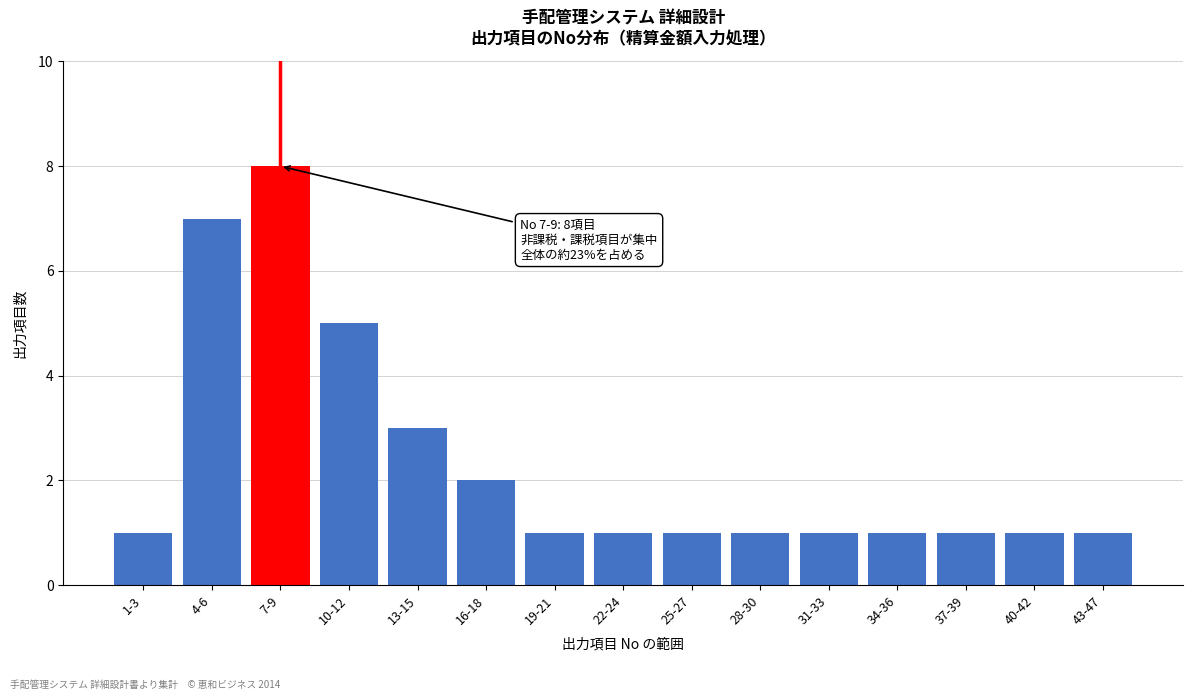

Reading right to left, extract all data points from this chart.

43-47=1	40-42=1	37-39=1	34-36=1	31-33=1	28-30=1	25-27=1	22-24=1	19-21=1	16-18=2	13-15=3	10-12=5	7-9=8	4-6=7	1-3=1